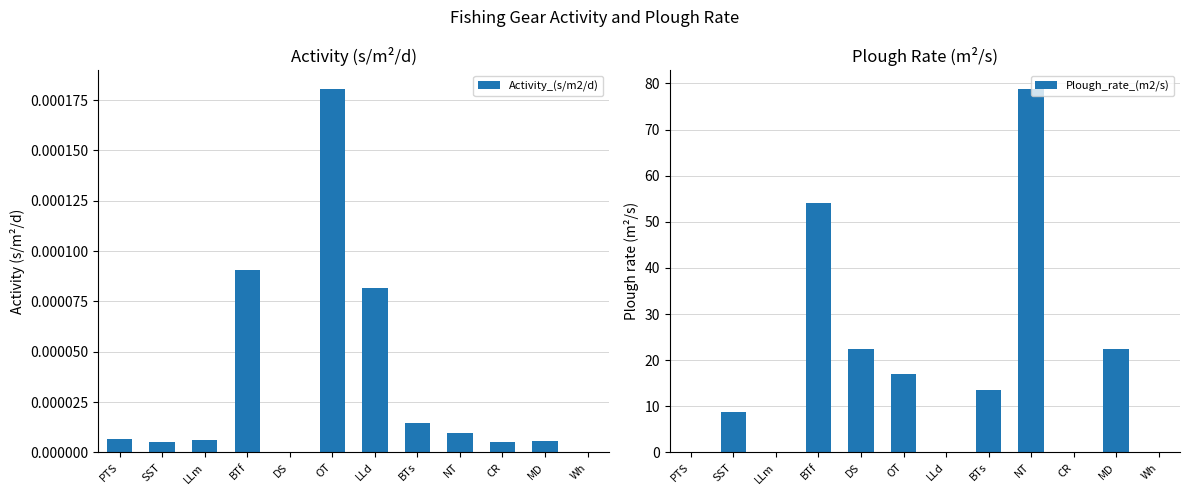

How many groups of bars are there?

12